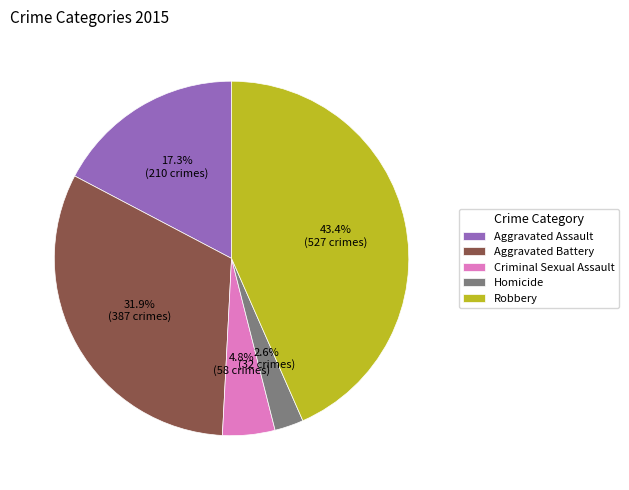

What is the largest slice in the pie chart?

Robbery